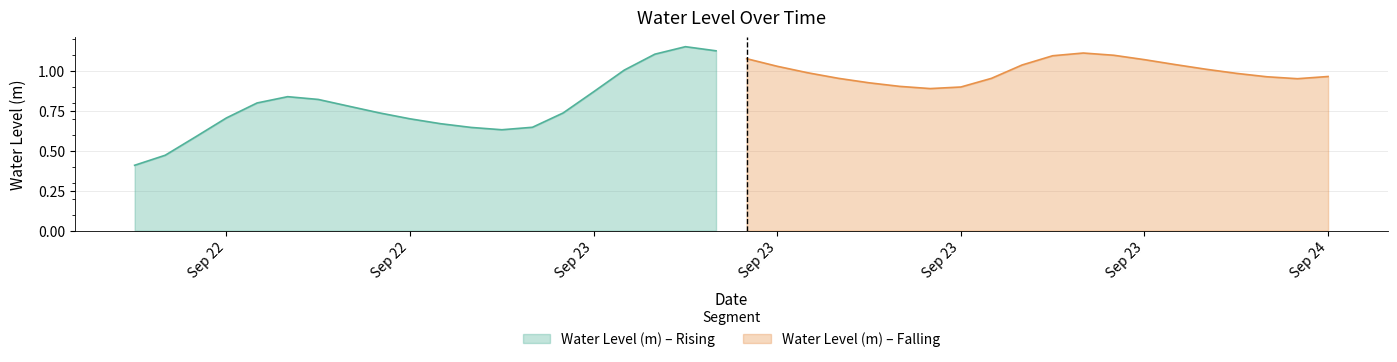

How many points are lower than both their immediate neighbors (excluding endpoints)?

3